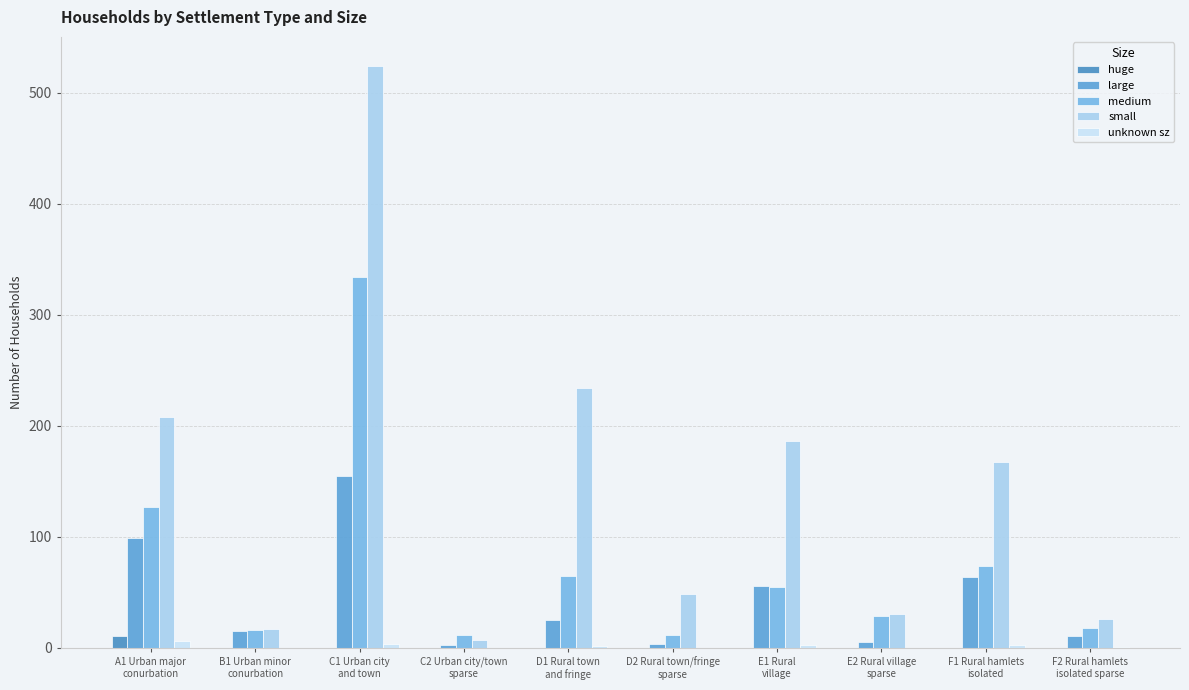

Which series has the largest total across all categories?

small